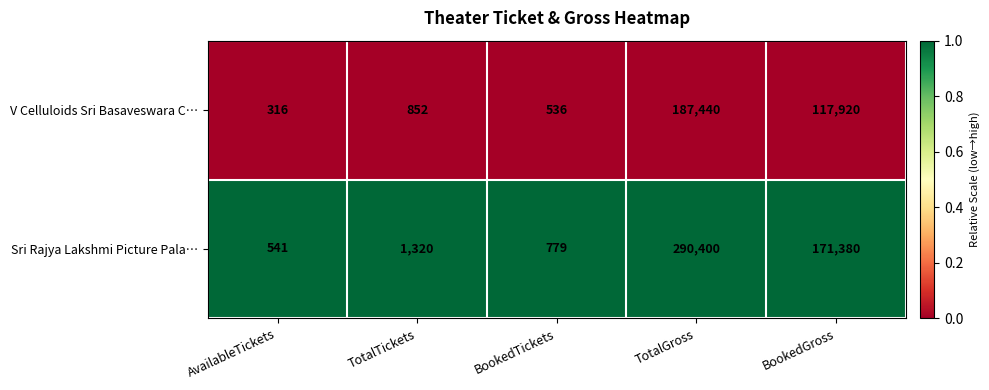

True or false: V Celluloids Sri Basaveswara C… has a value of 852 at TotalTickets.

True